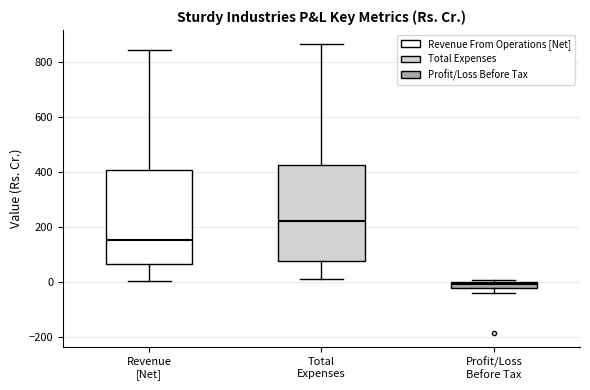

Which box's median line is the highest?

Total Expenses